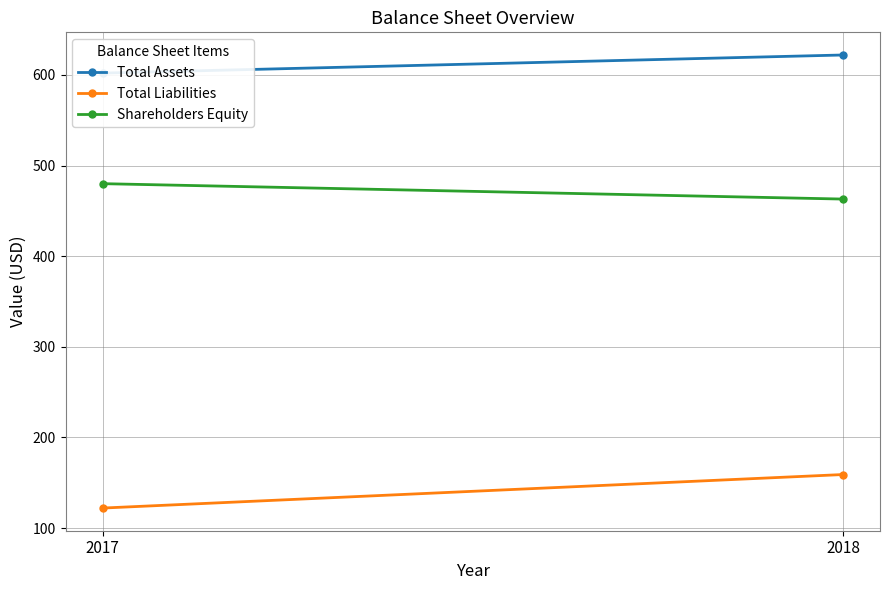

At how many categories does at least one series exceed 144?

2